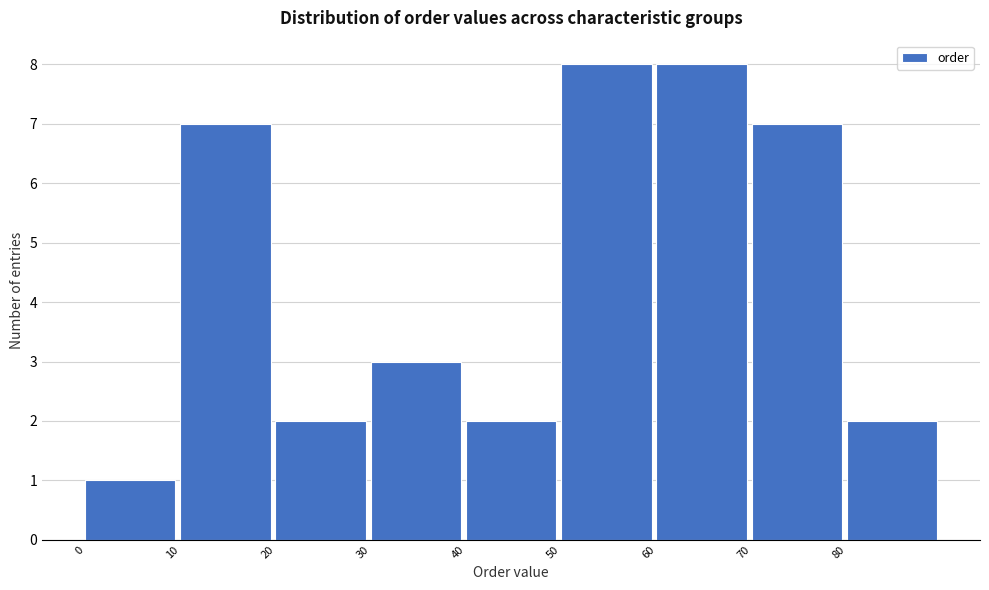

Reading left to right, list every bar in this chart as the range it spans on the x-axis followed by its height. The values are not printed on the chart, so give them approximately, as read against the axis.

0 to 10: 1
10 to 20: 7
20 to 30: 2
30 to 40: 3
40 to 50: 2
50 to 60: 8
60 to 70: 8
70 to 80: 7
80 to 90: 2